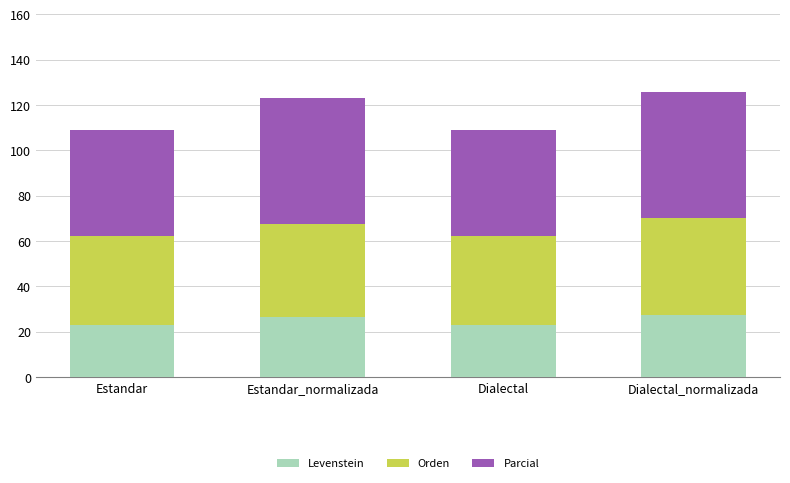

How many distinct data groups are displayed?

3